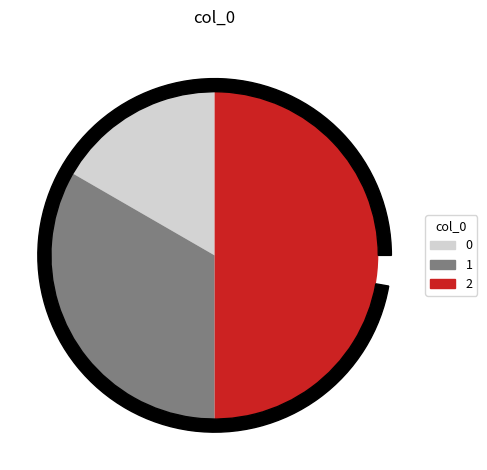

Rank the categories by value from highest to lowest.

2, 1, 0